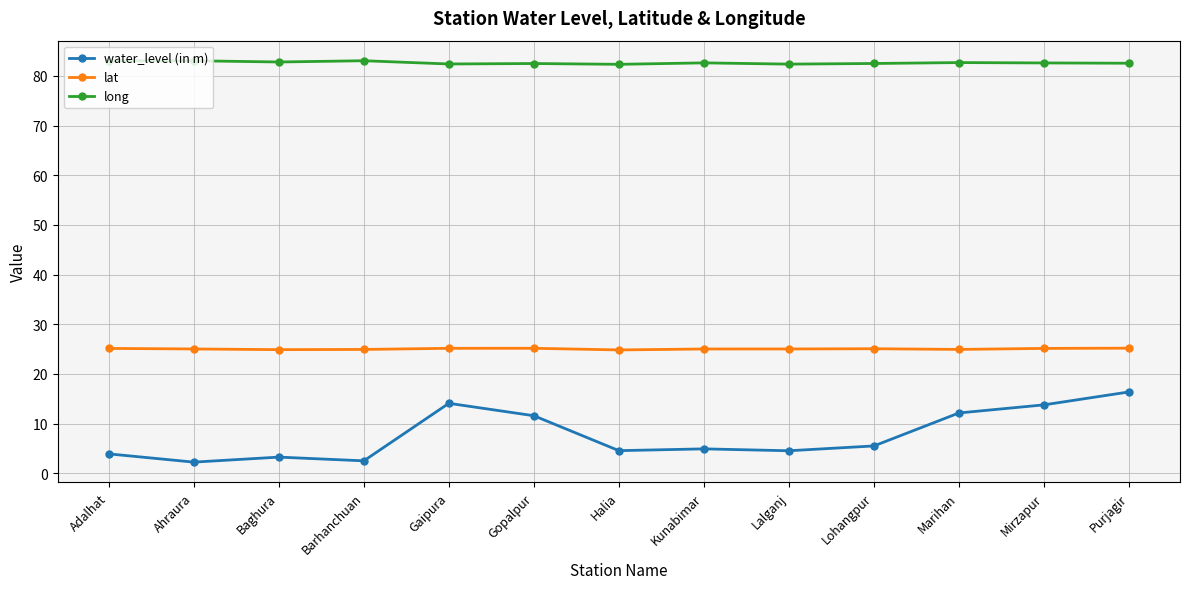

Rank the series by their maximum value, from highest to lowest.

long, lat, water_level (in m)